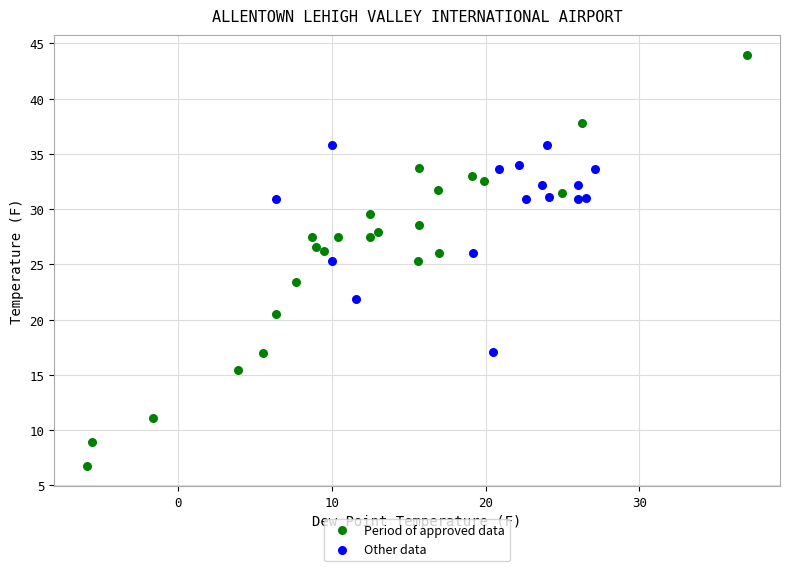

Which series reaches the maximum Y coordinate?

Period of approved data